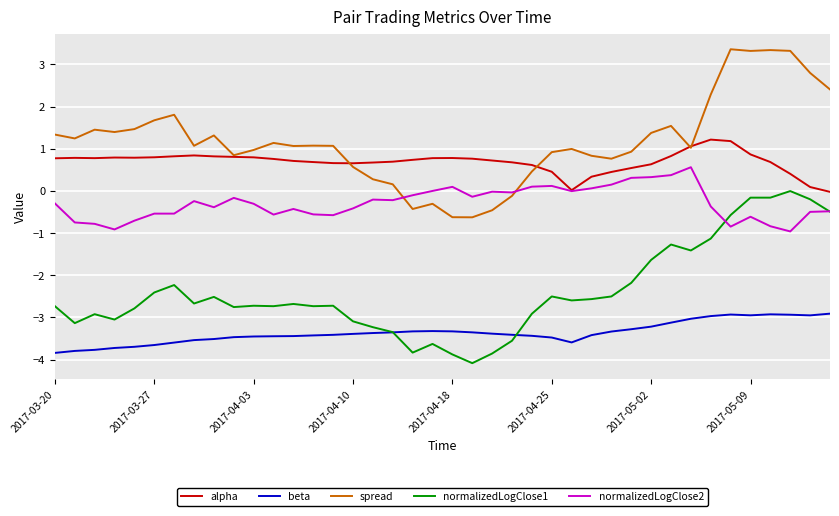

Rank the series by their maximum value, from lowest to highest.

beta, normalizedLogClose1, normalizedLogClose2, alpha, spread